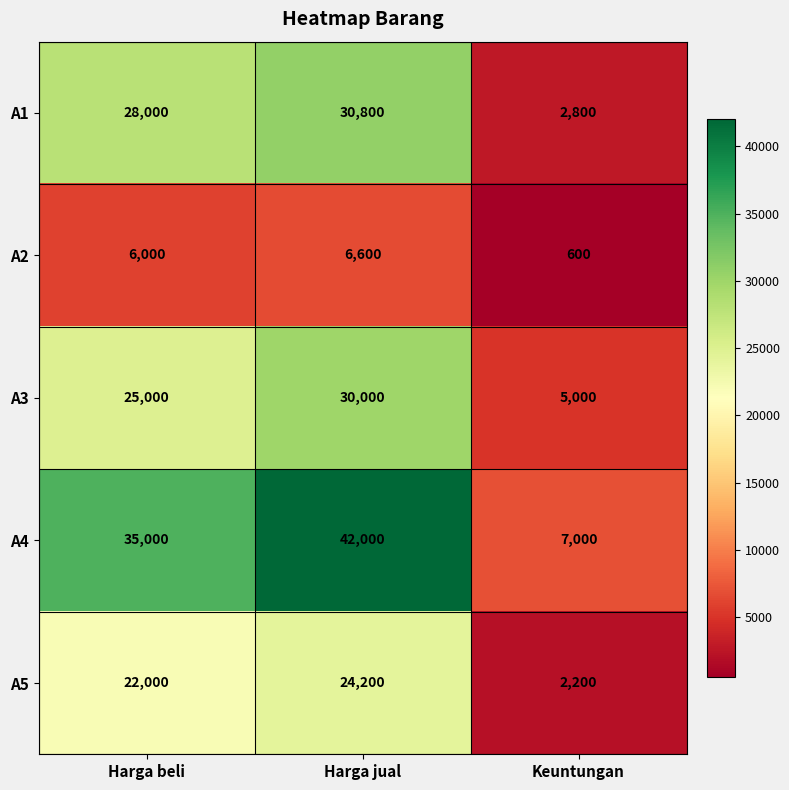

At which category is the sum across all series the highest?

Harga jual